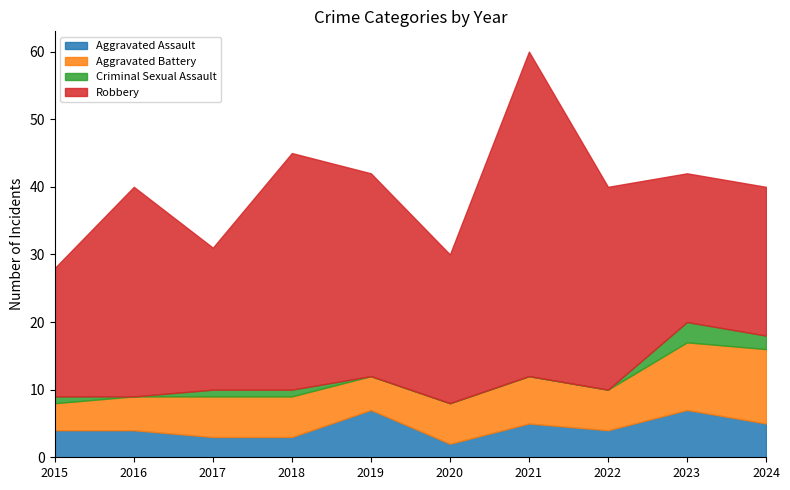

Between 2016 and 2024, which is larger?

2024